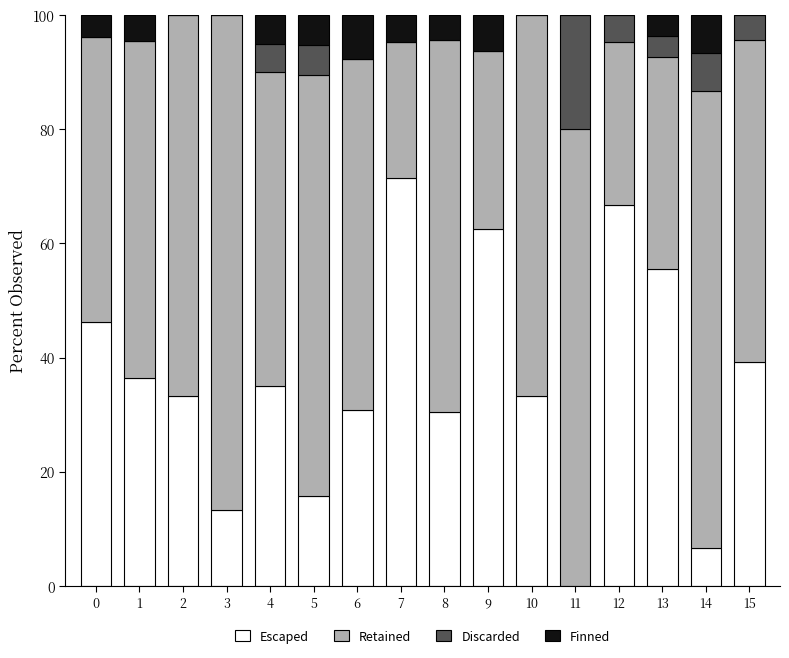

True or false: Escaped has a value of 34.7 at 13.

False